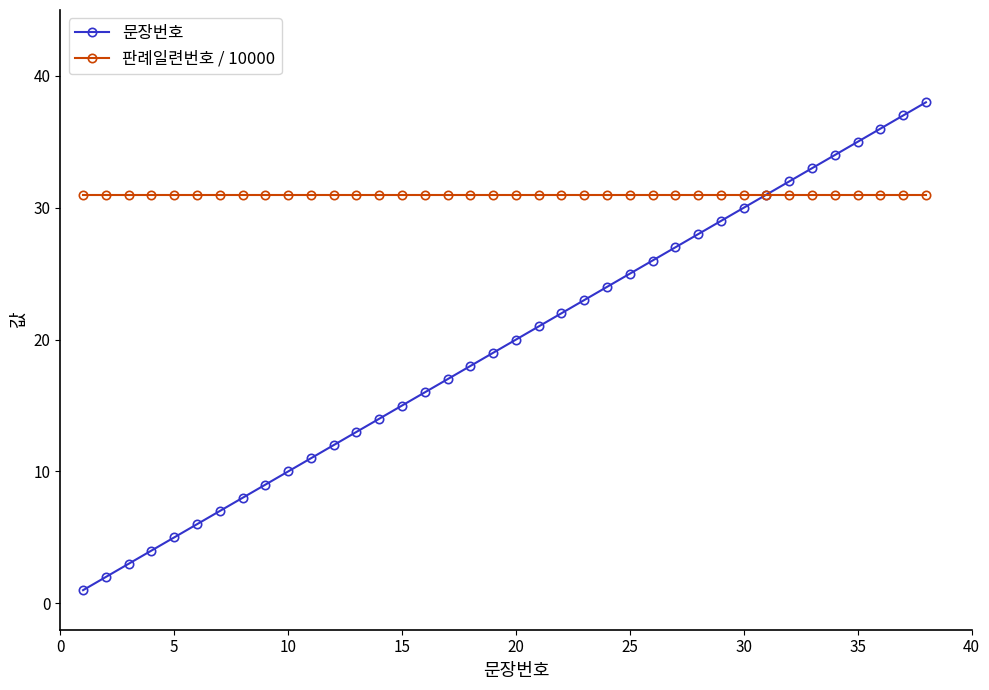

What are all the series names shown in the legend?

문장번호, 판례일련번호 / 10000